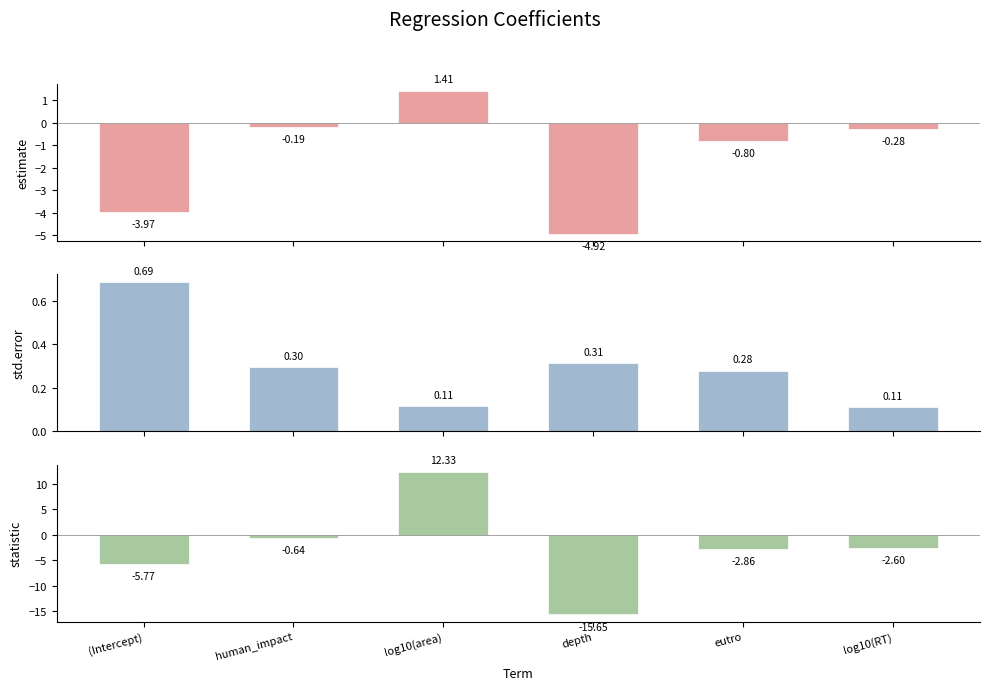

How many data points in statistic are less than -2?

4